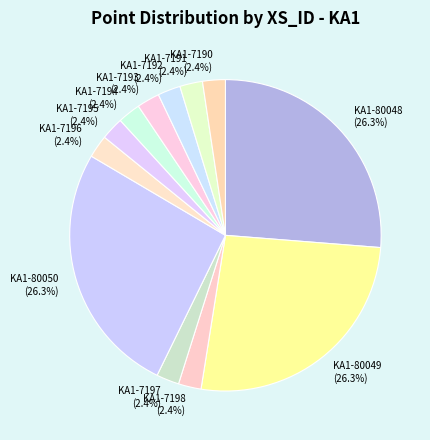

Is there a majority slice in this chart?

No